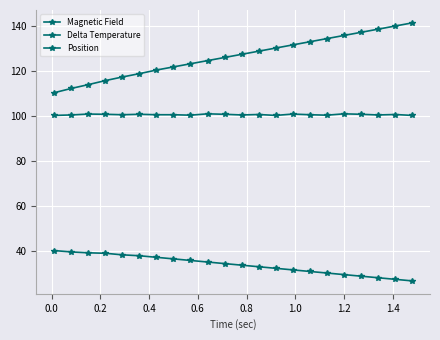

Count the number of categories in the chart.

22